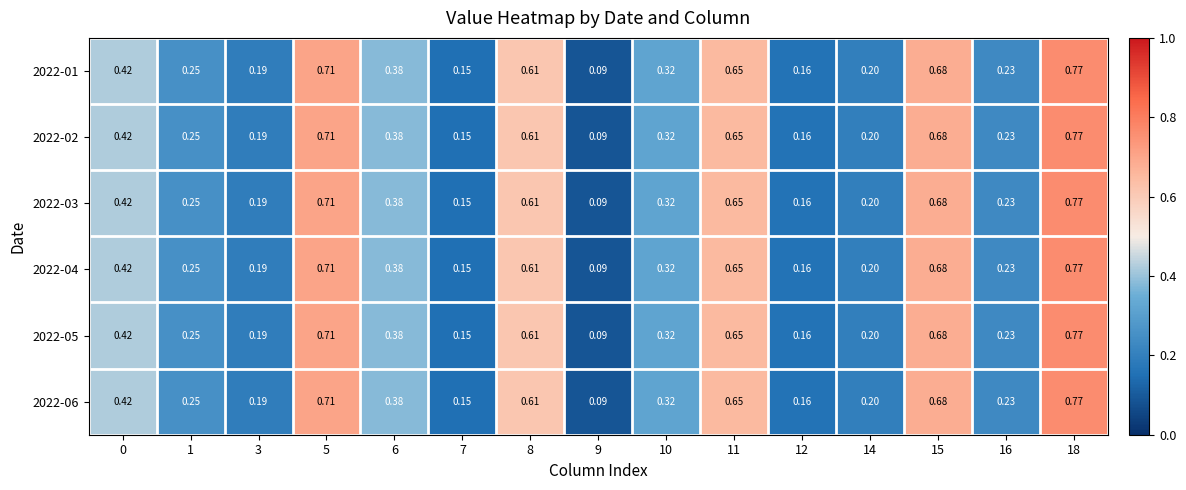

At how many categories does at least one series exceed 0?

15